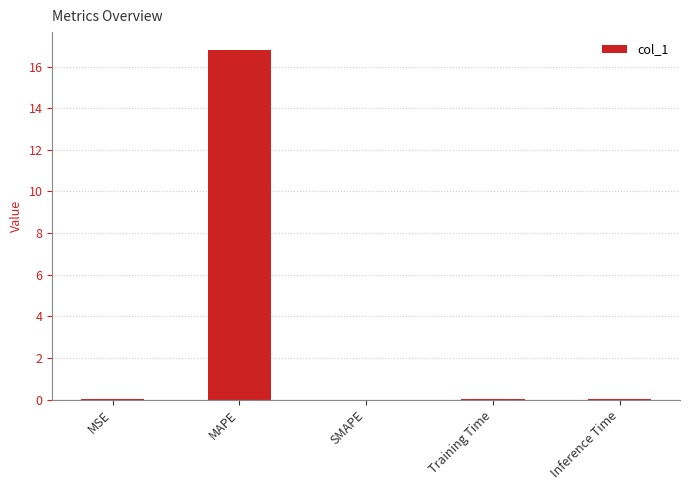

True or false: the data shows -7.2 at SMAPE.

False